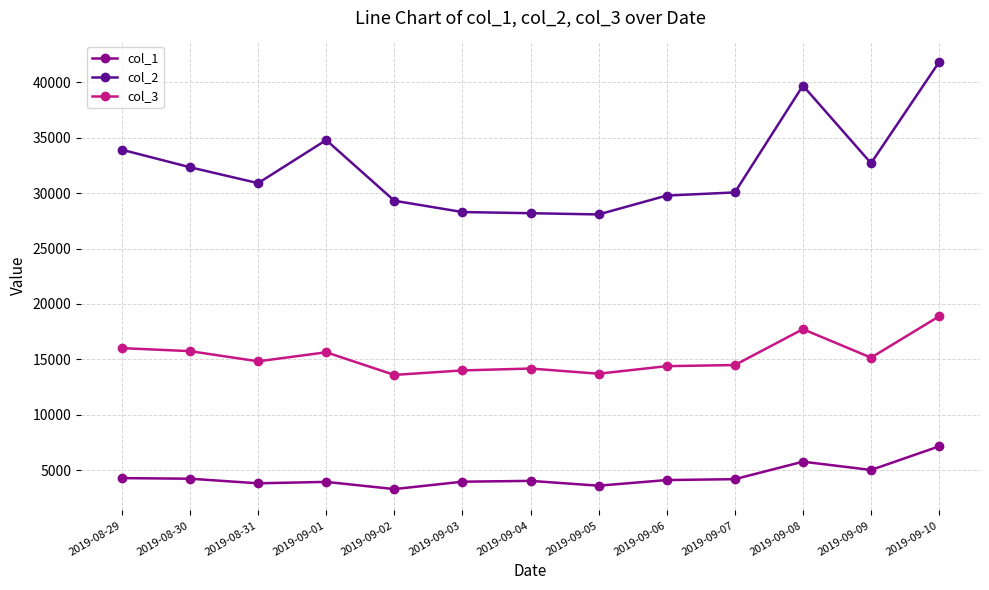

What is the difference between the maximum and minimum values in the col_2 series?

13743